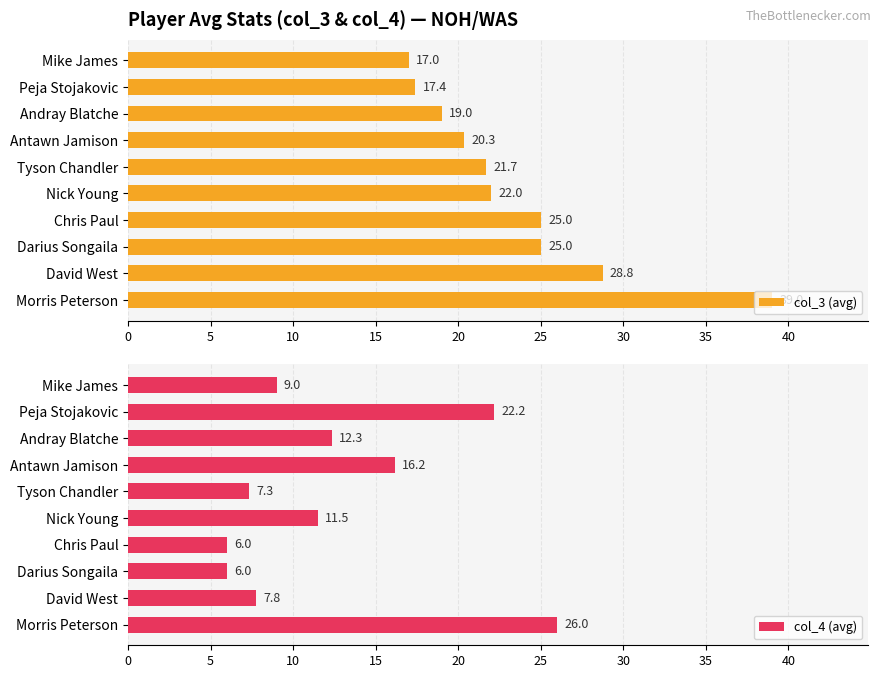

Rank the series by their average value, from highest to lowest.

col_3 (avg), col_4 (avg)